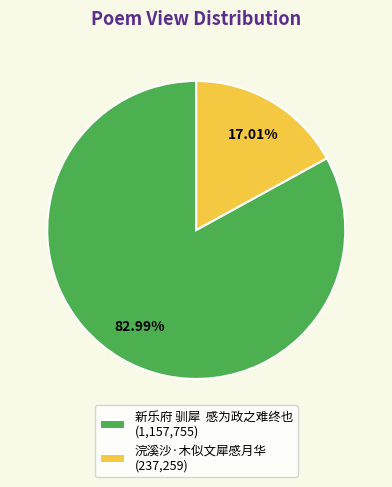

Is there a majority slice in this chart?

Yes